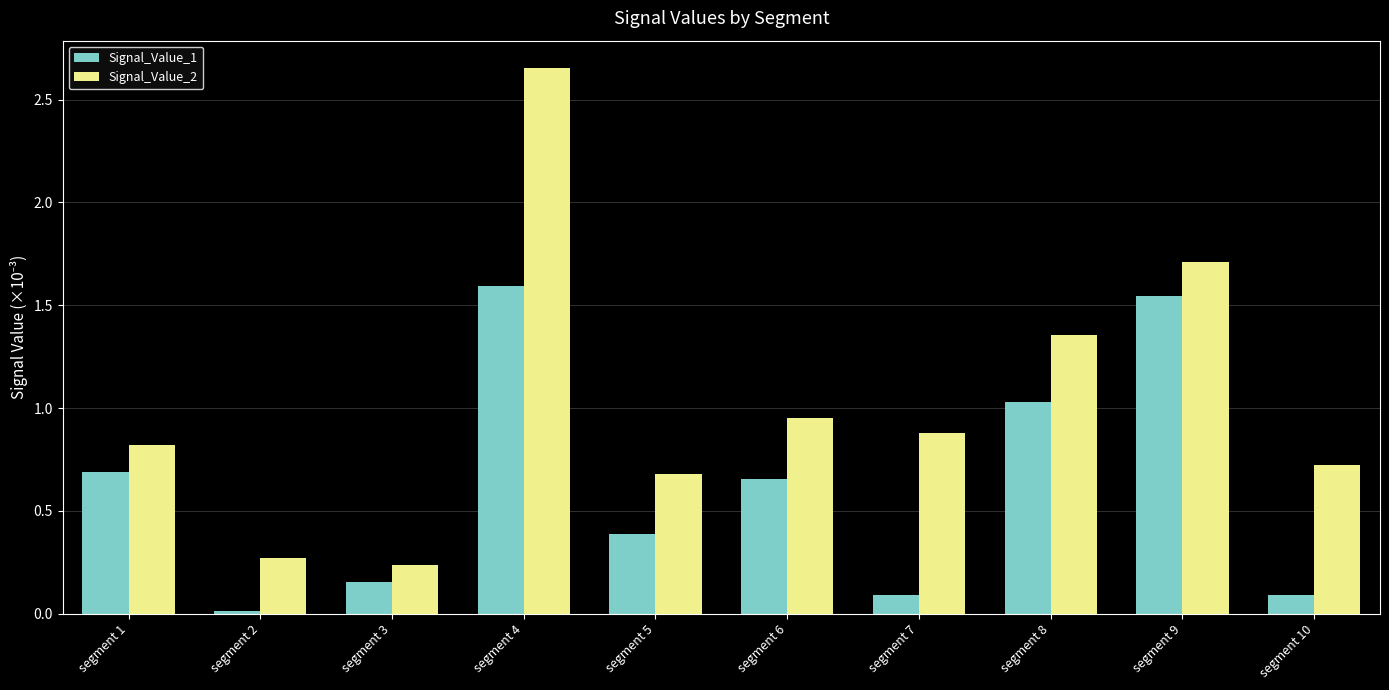

Which series has the largest total across all categories?

Signal_Value_2